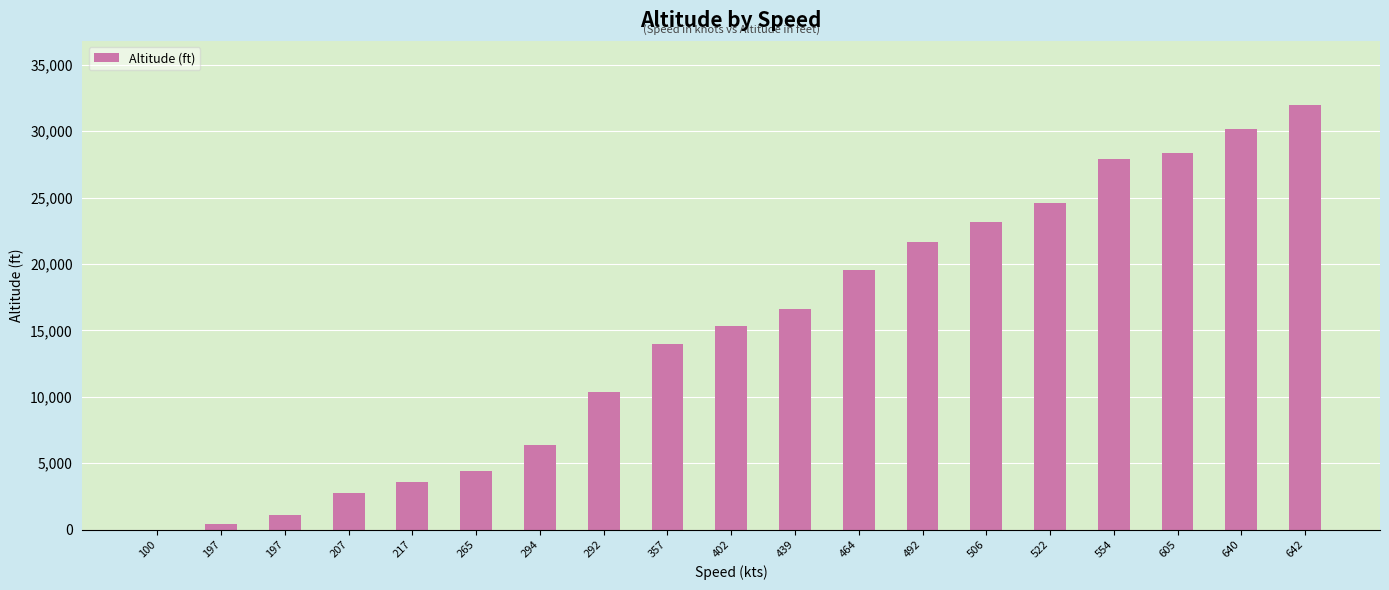

At which label is the value closest to 16000?

439